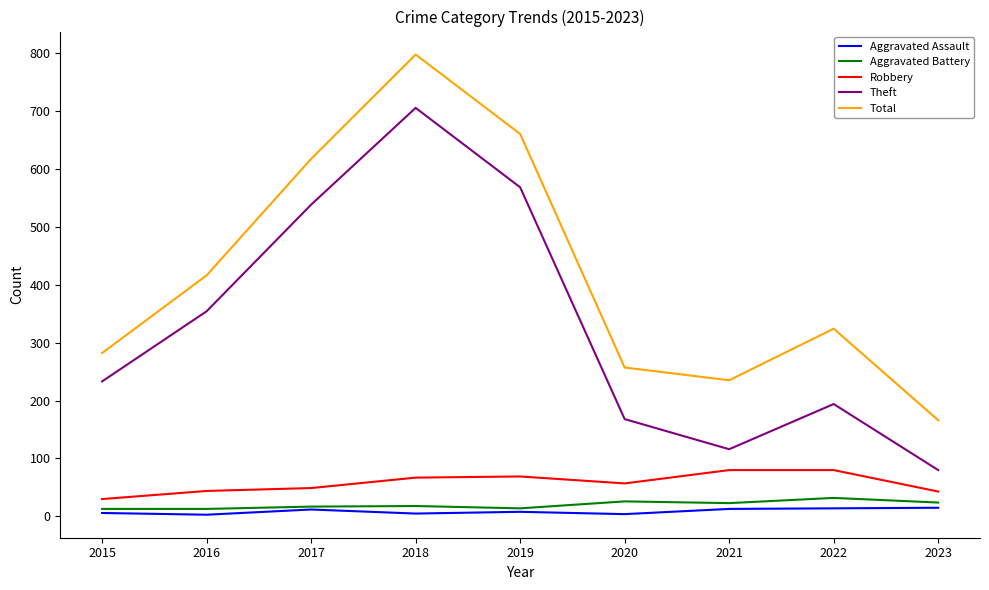

True or false: Theft and Robbery intersect in this chart.

False